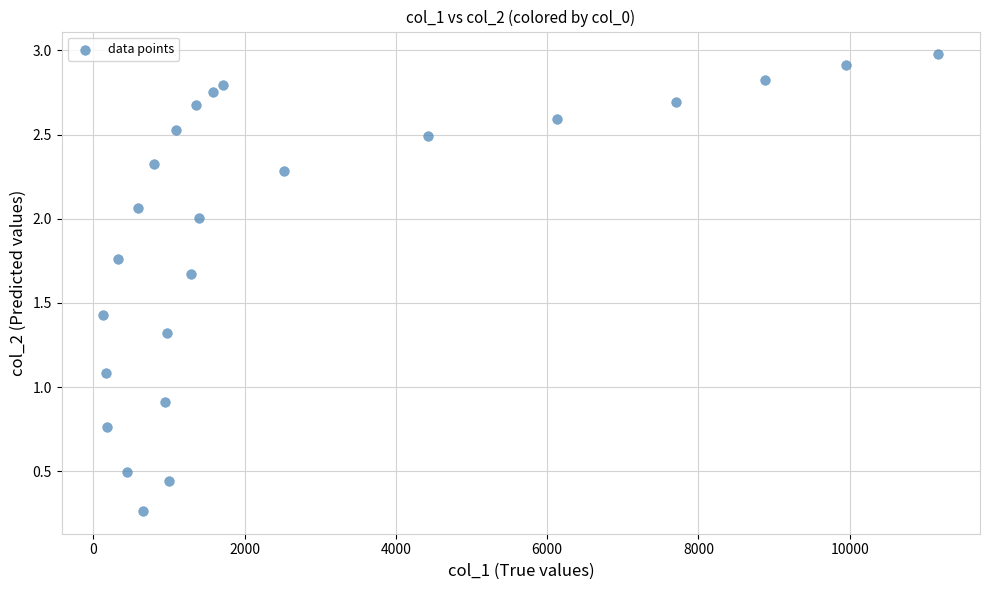

What is the range of X values (max minus min)?

11038.0